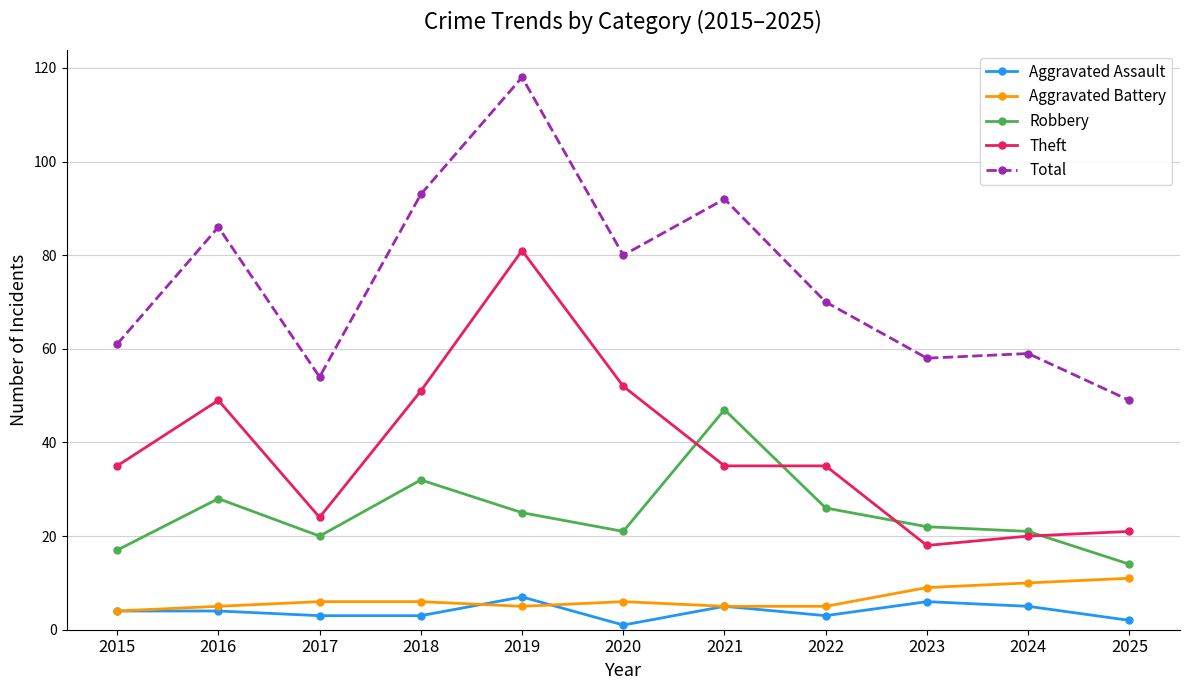

At 2022, list the series in order from smallest to largest.

Aggravated Assault, Aggravated Battery, Robbery, Theft, Total